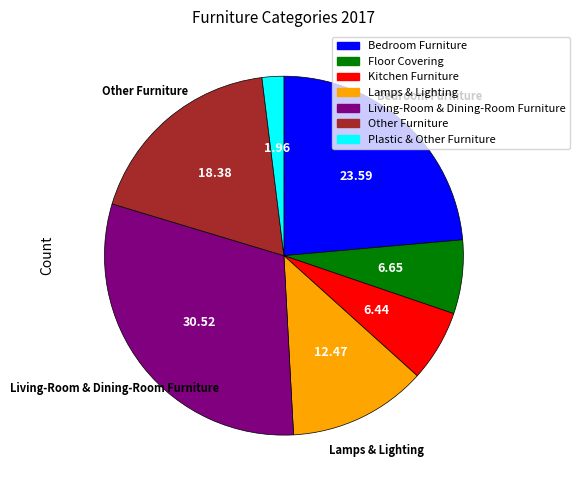

The Floor Covering slice represents 7% of the pie. True or false?

True